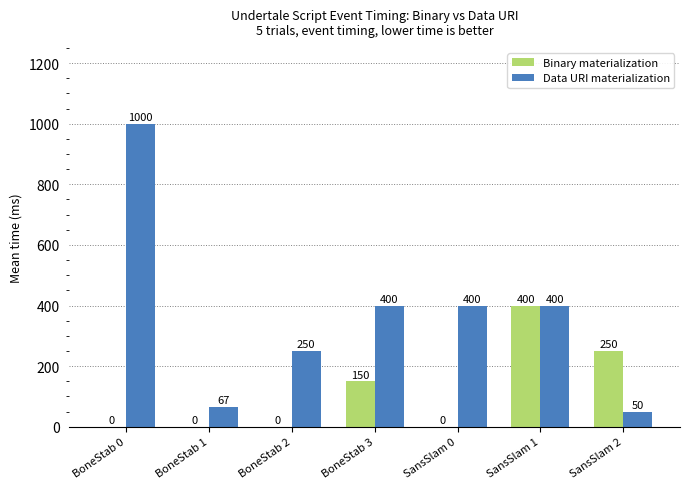

The Data URI materialization series shows 565.3 at BoneStab 3. True or false?

False